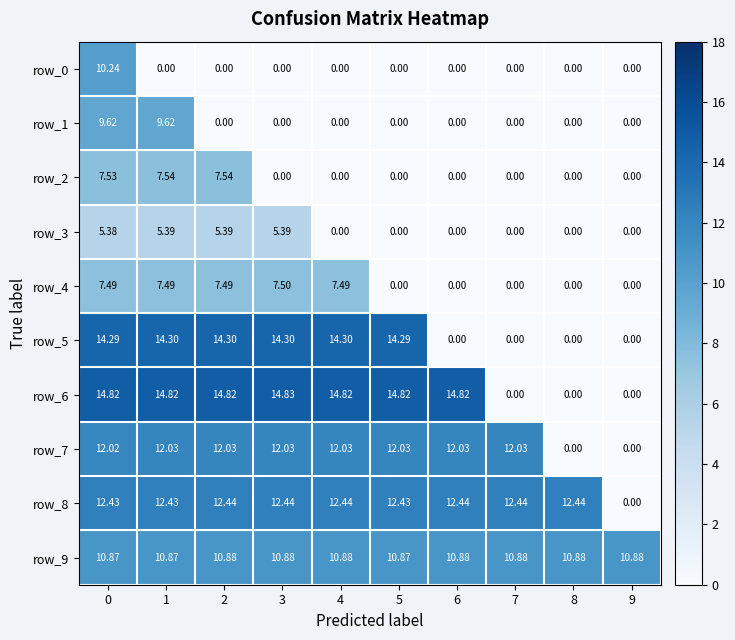

Is the value of row_5 at 6 greater than the value of row_1 at 1?

No